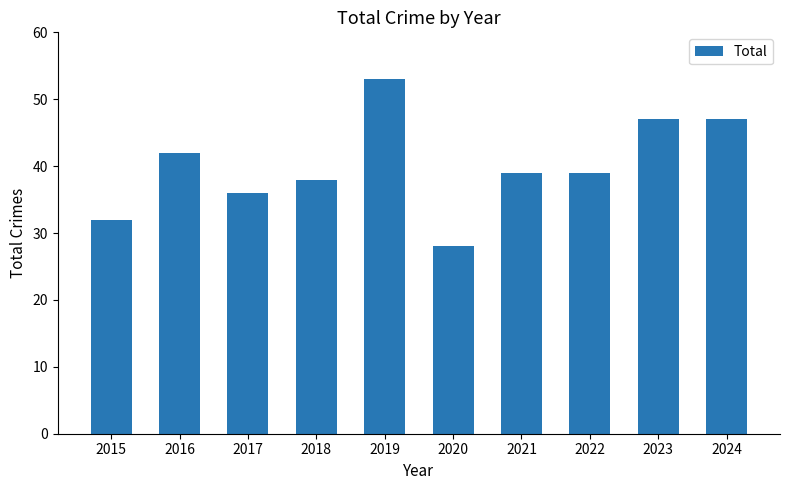

At which label does the data first exceed 39?

2016